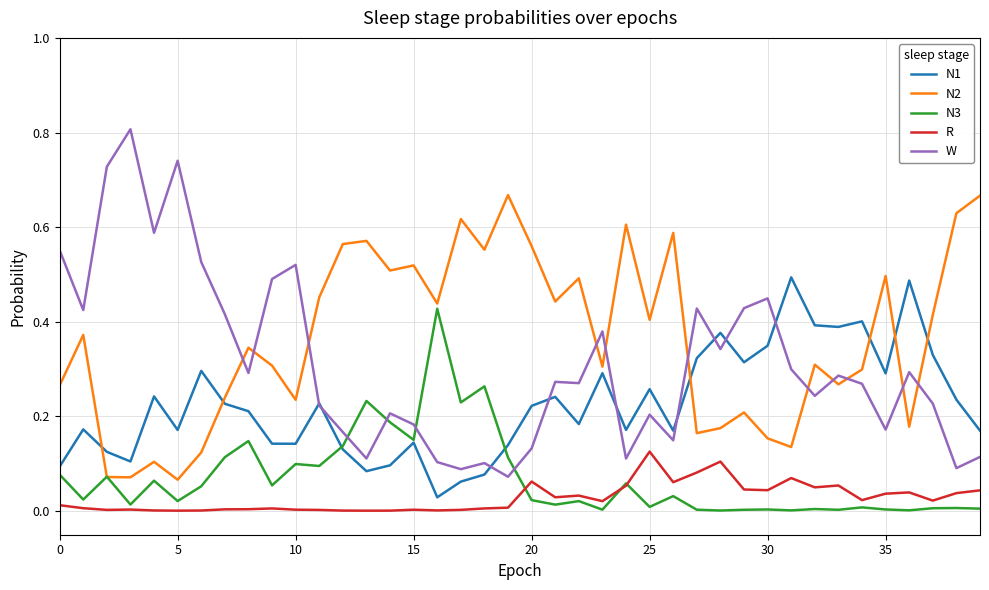

Rank the series by their maximum value, from highest to lowest.

W, N2, N1, N3, R